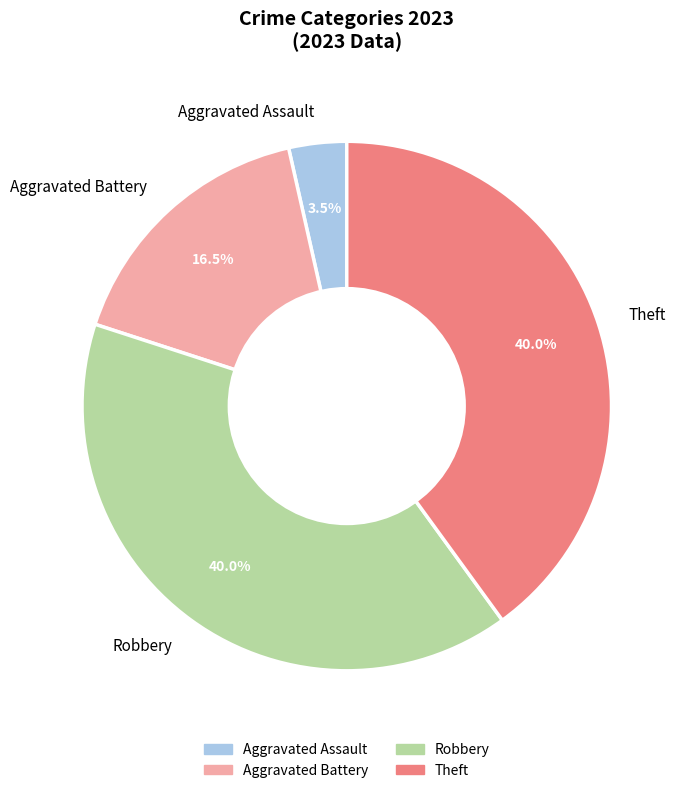

Is there any slice that represents more than half of the pie?

No